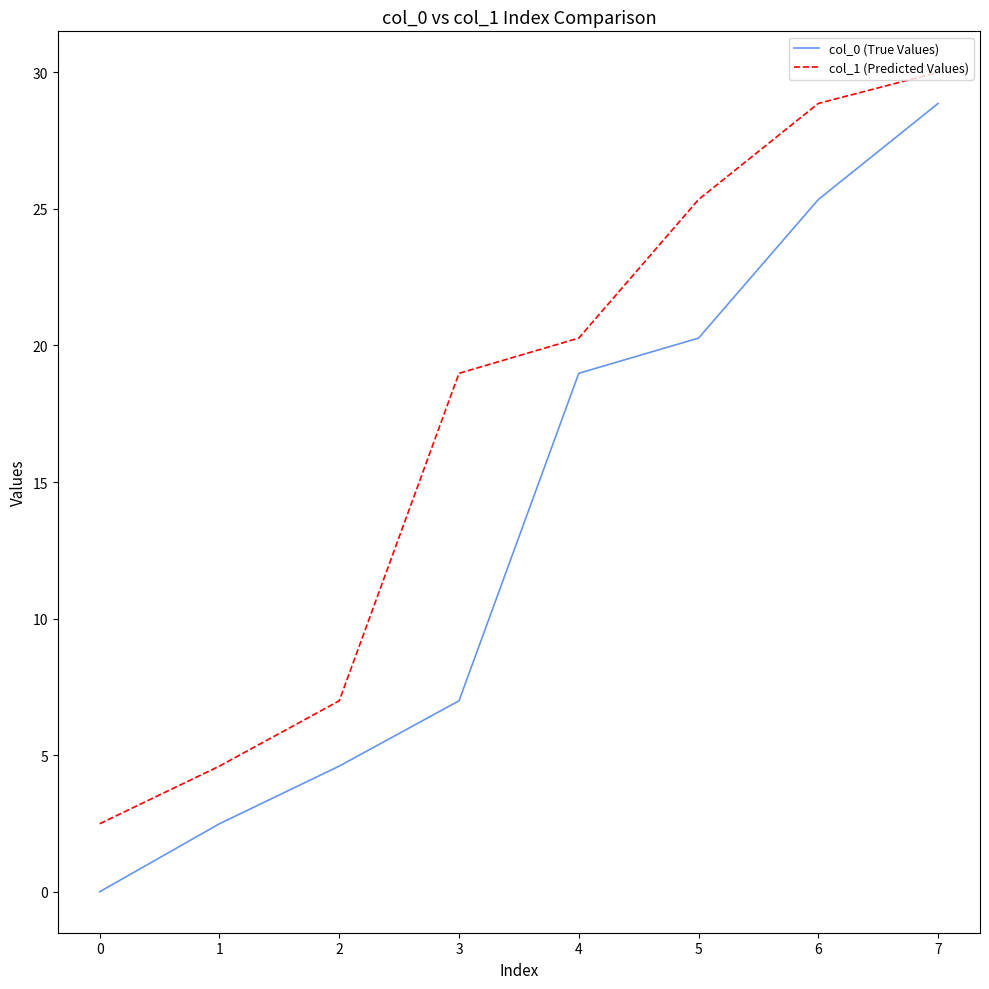

What is the difference between the maximum and second lowest values in the col_0 (True Values) series?

26.4